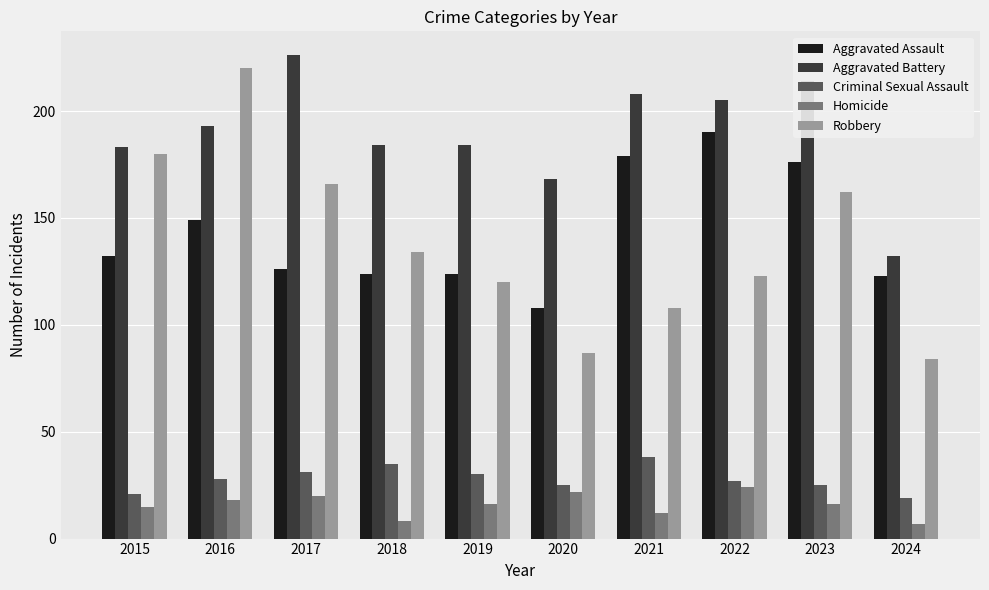

How many bars are there in each group?

5